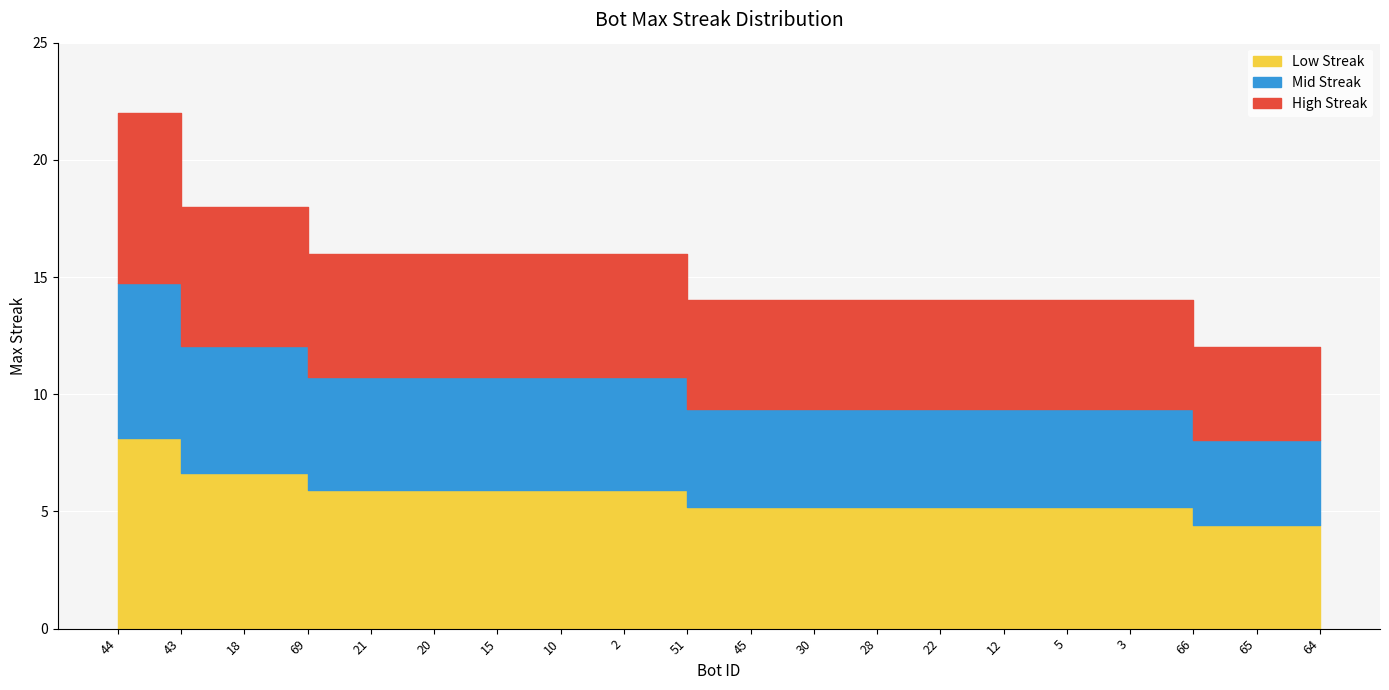

What is the sum of all values?

111.7